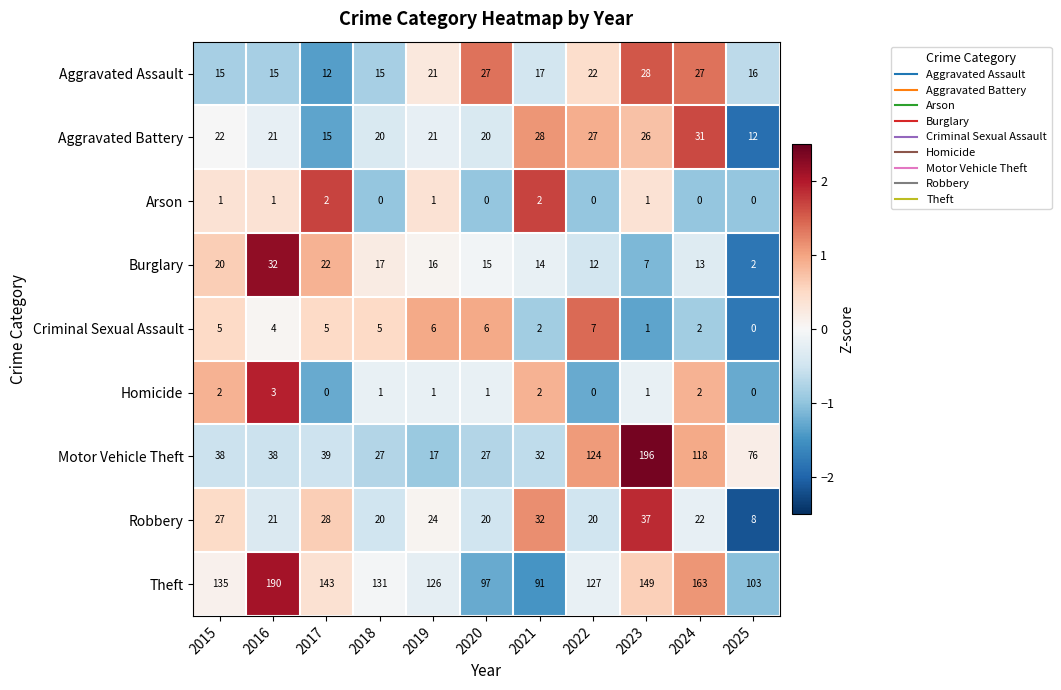

What is the sum of the Aggravated Battery values at 2017 and 2024?

46